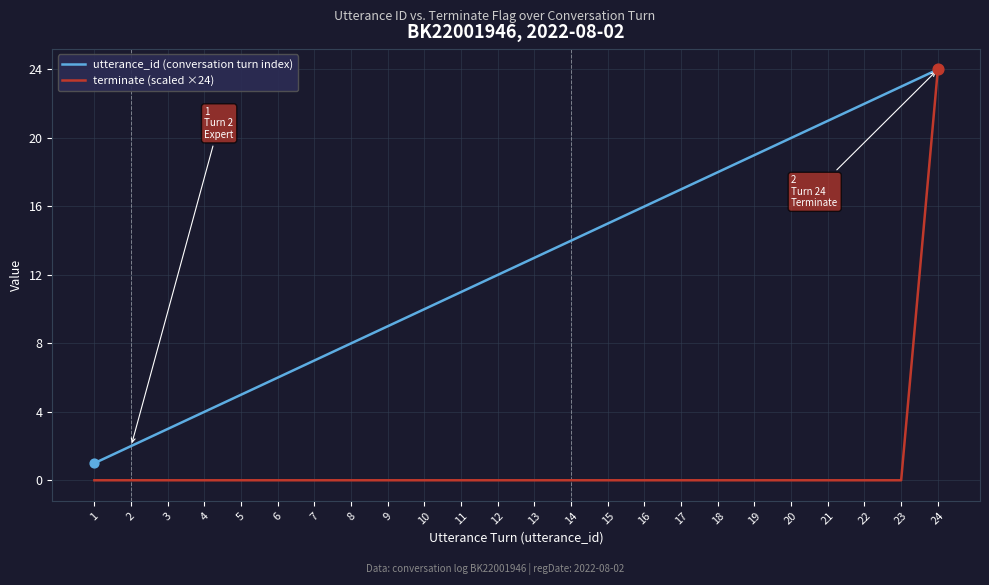

At which category is the sum across all series the highest?

24